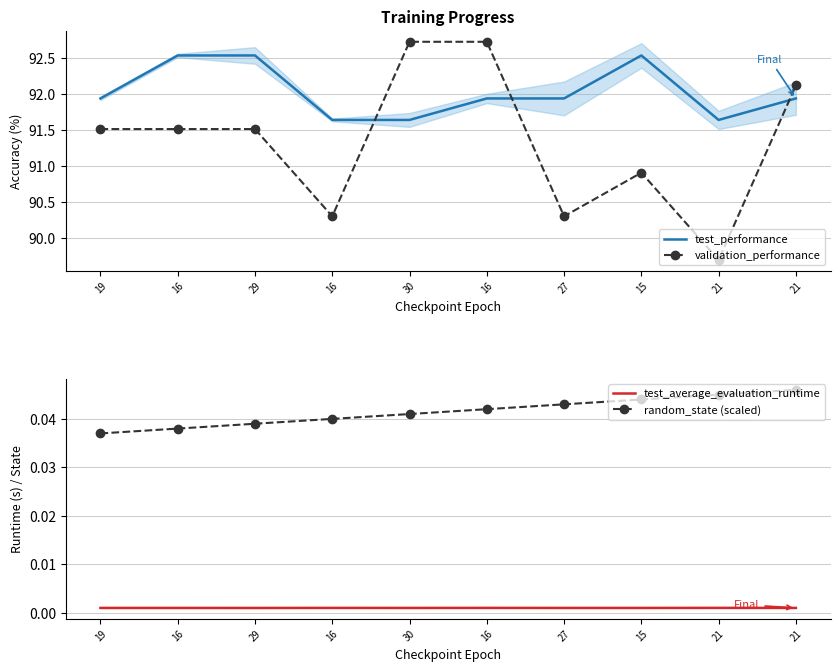

True or false: test_average_evaluation_runtime and validation_performance intersect in this chart.

False